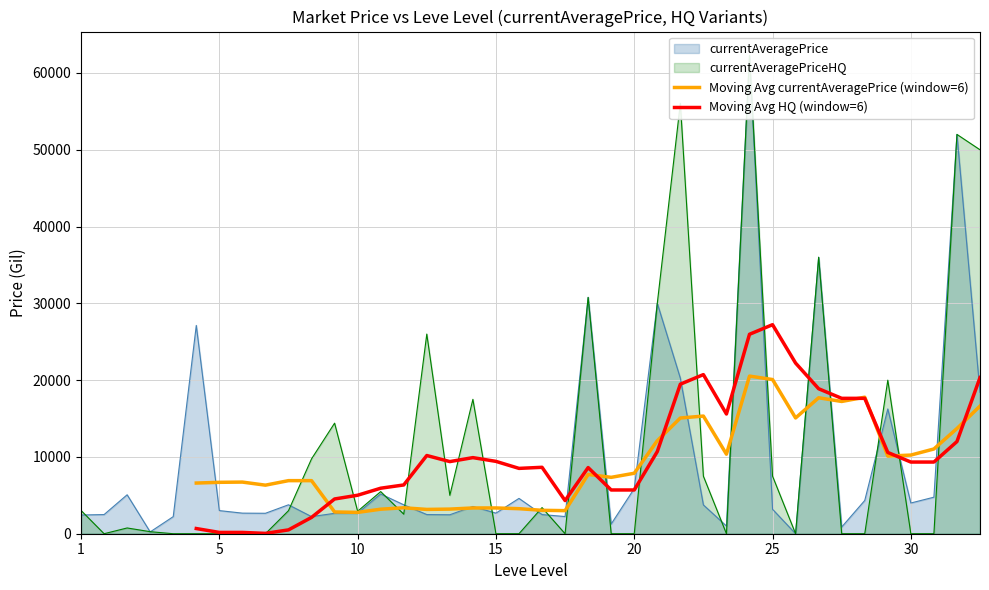

True or false: Moving Avg currentAveragePrice (window=6) has more than 2 points higher than both neighbors.

True